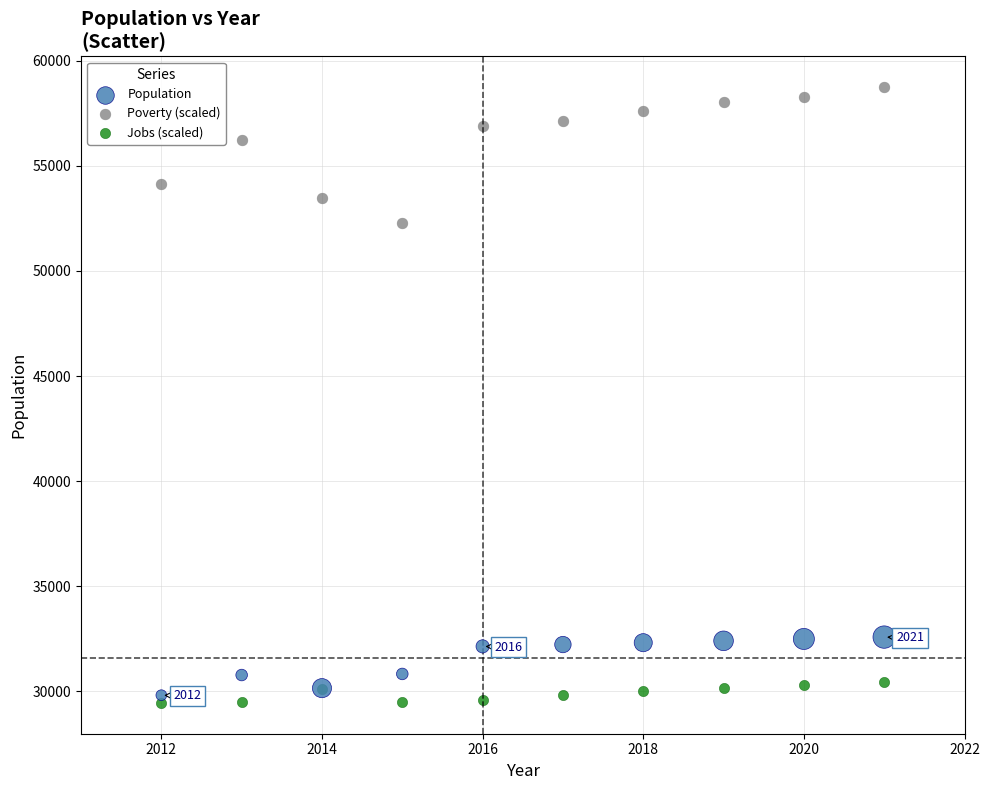

Which series contains the highest Y value?

Poverty (scaled)